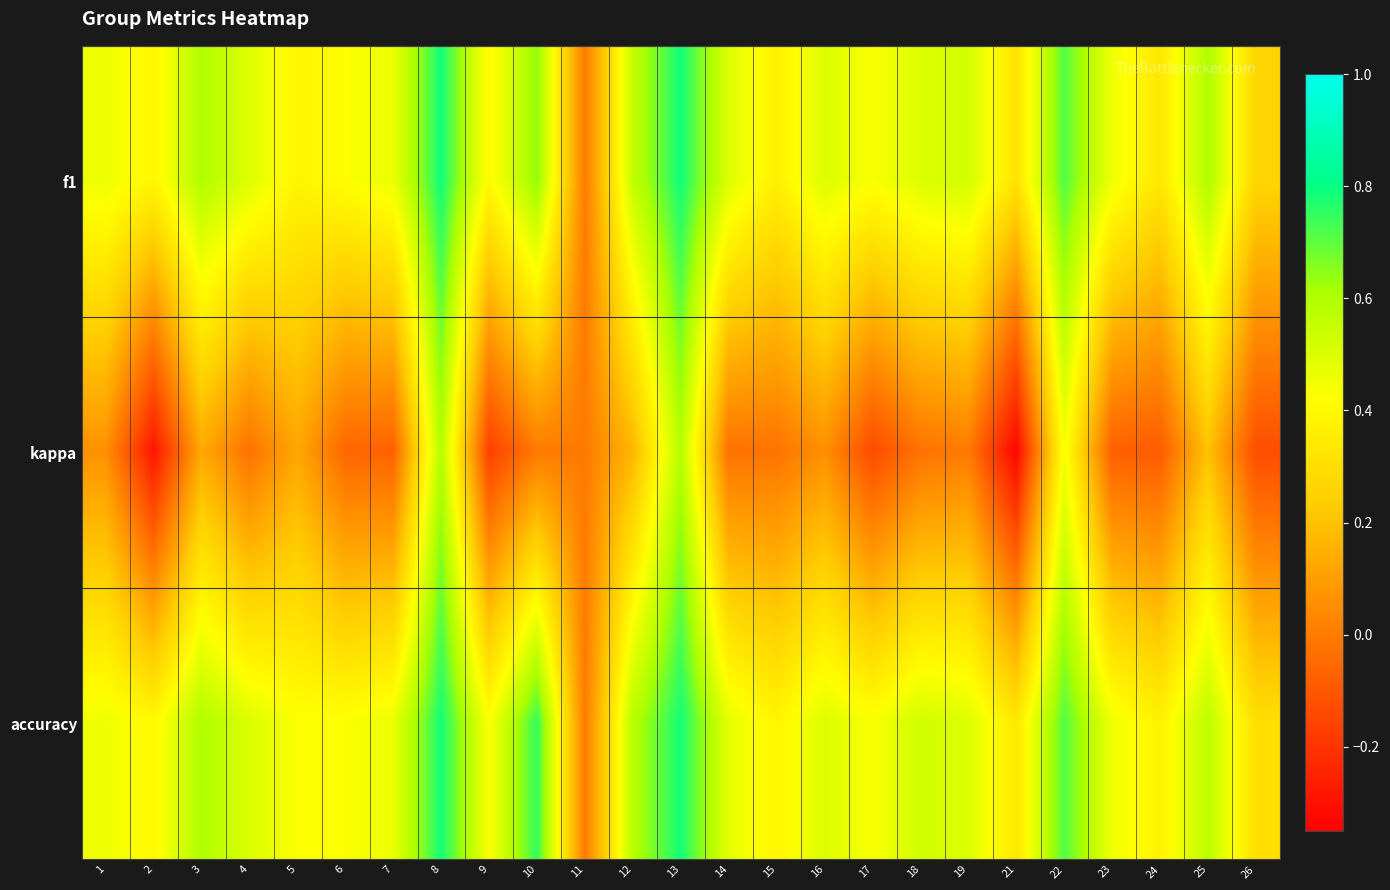

What is the spread (max minus min) of values at 21?

0.7